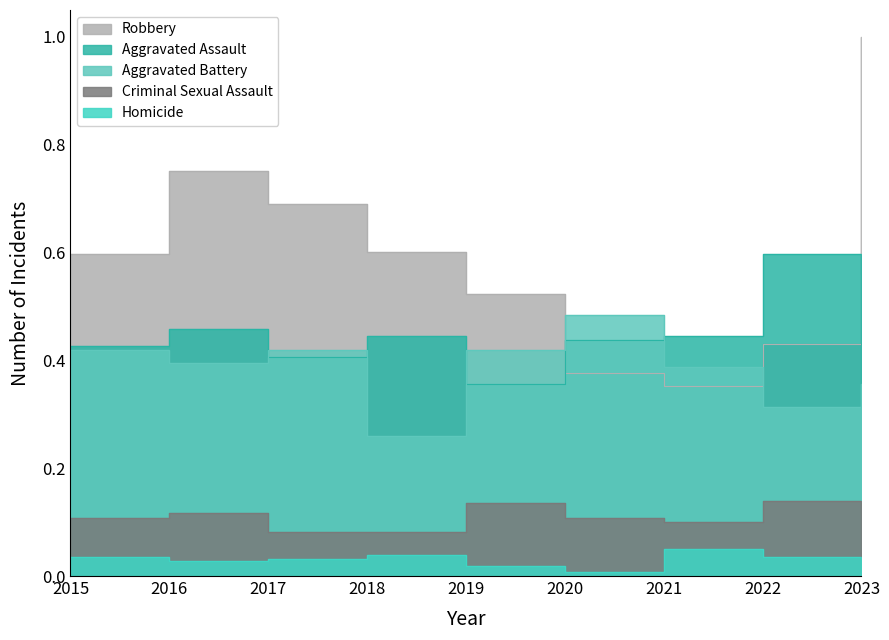

The value of Homicide at 2016 is 0.0. True or false?

False